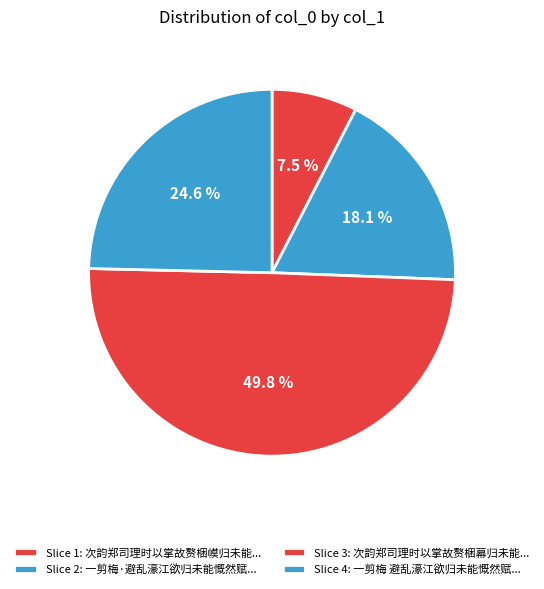

Which category has the smallest portion of the pie?

次韵郑司理时以掌故赘梱幙归未能也